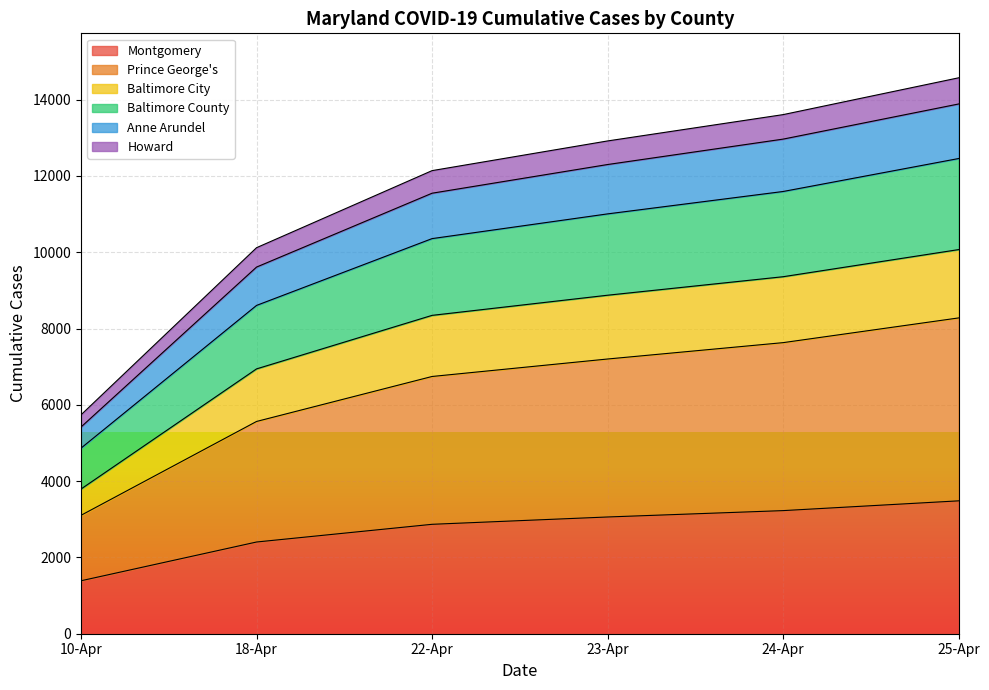

Read the Montgomery value at 18-Apr, to the nearest 10.

2400